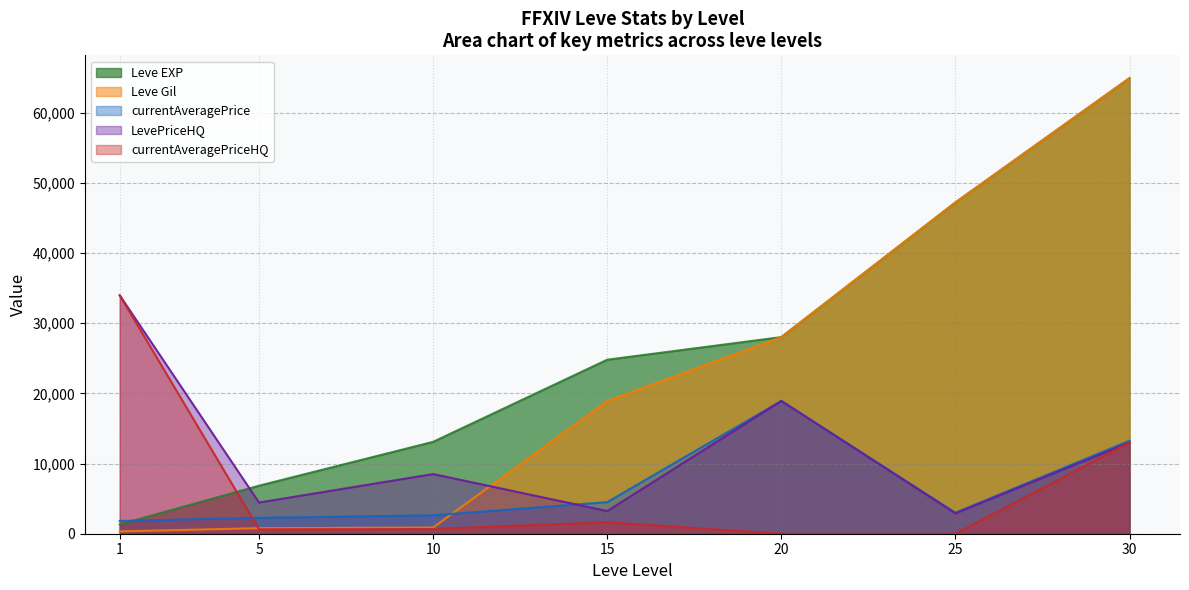

Which series ends up on top after the final intersection of Leve EXP and LevePriceHQ?

Leve EXP